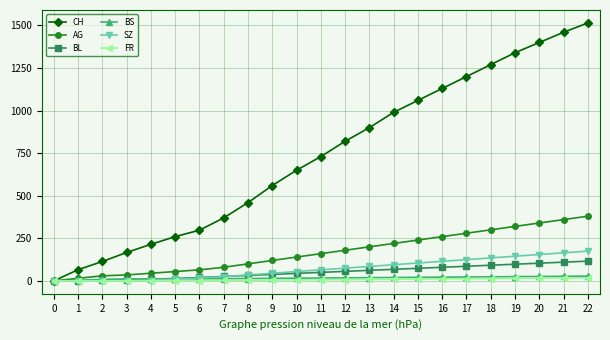

Which series changed the most between 1 and 5?

CH